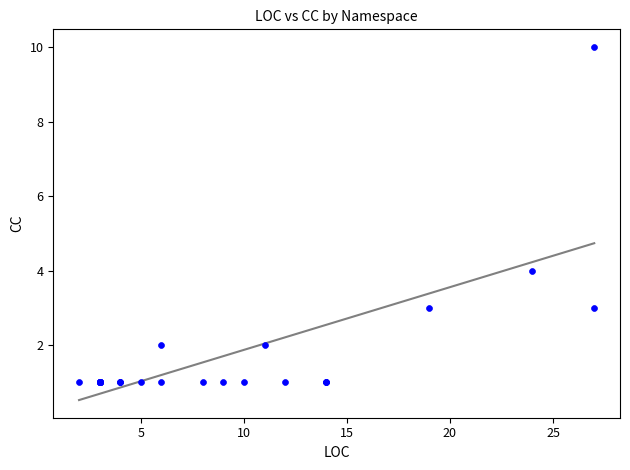

What Y value in the scatter plot is closest to 5?

4